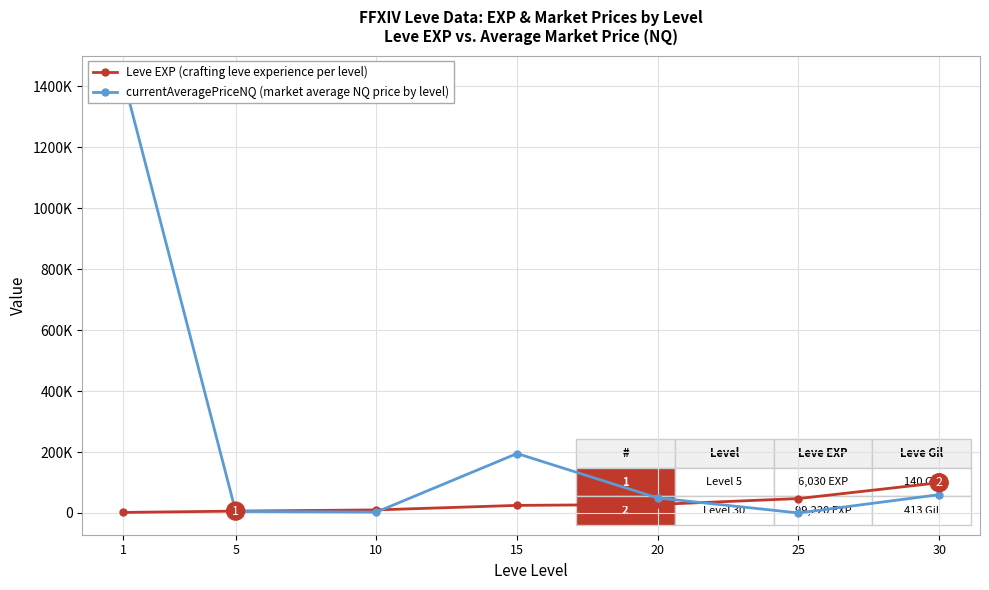

The currentAveragePriceNQ (market average NQ price by level) series shows 359003.9 at 1. True or false?

False